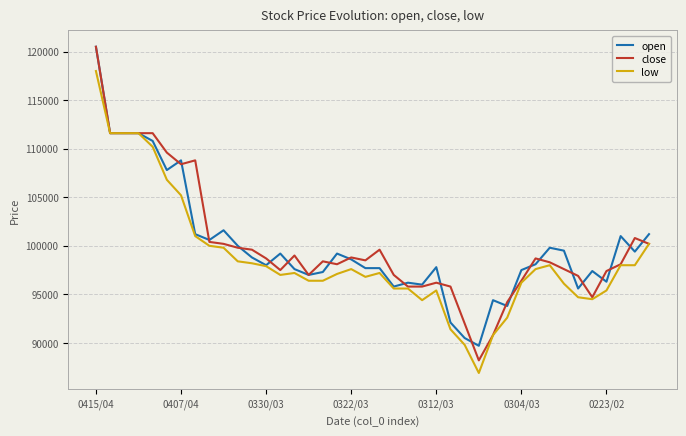

Which series has the largest range (max minus min)?

close